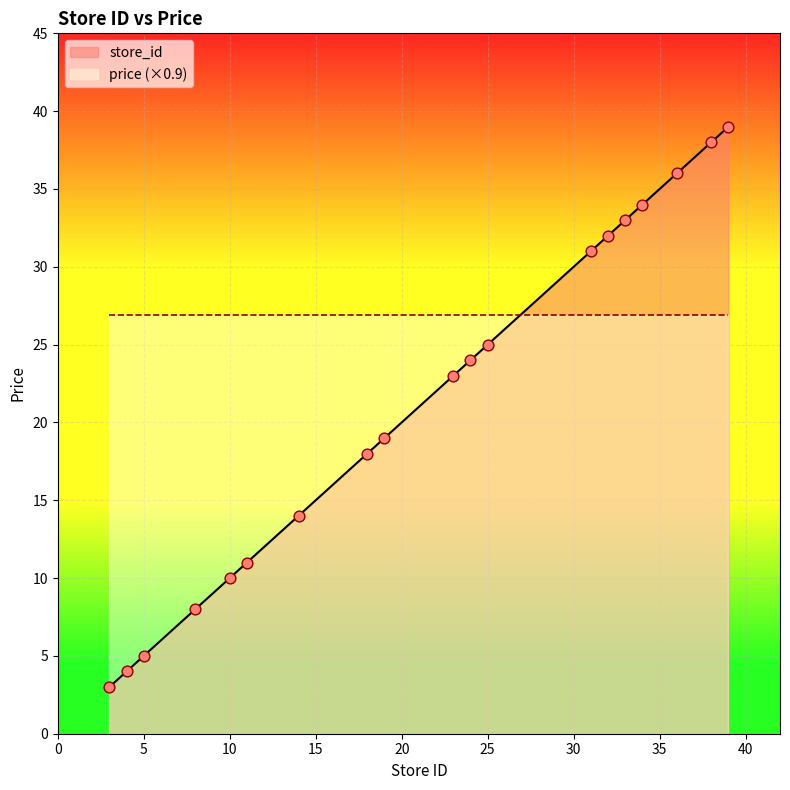

Between 39 and 14, which is larger?

39